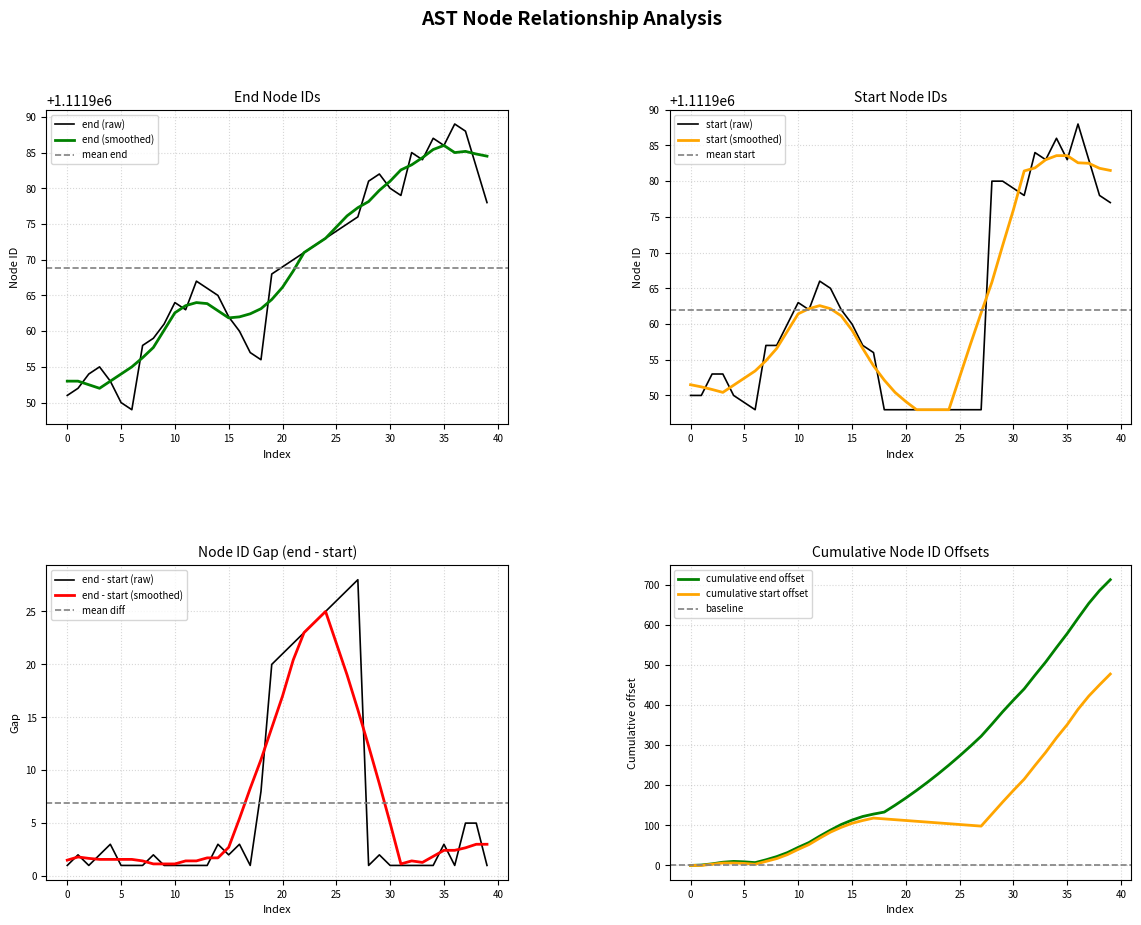

What is the ratio of the value at 36 to the value at 29?

1.0